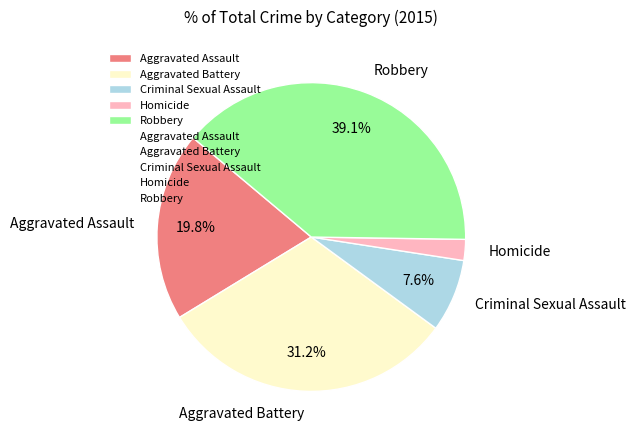

How many slices are in this pie chart?

5